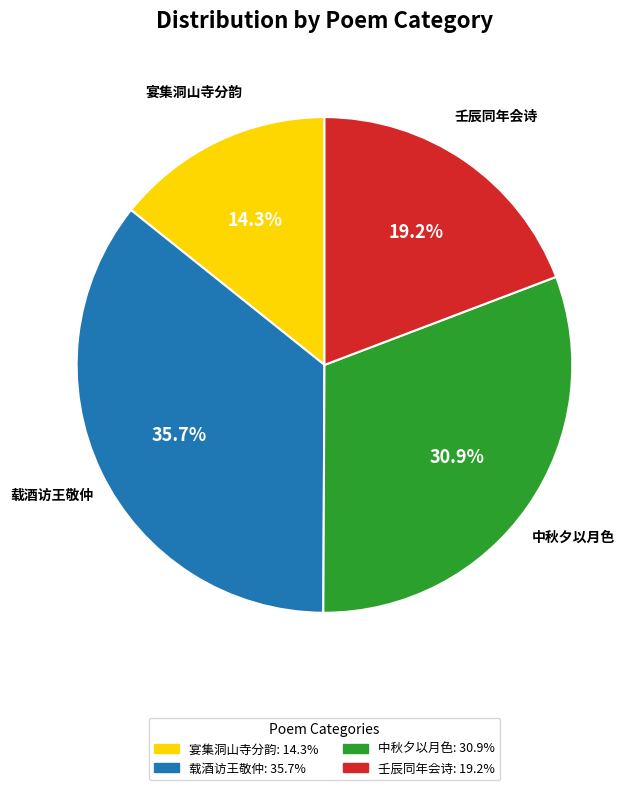

Count the number of slices in the pie.

4